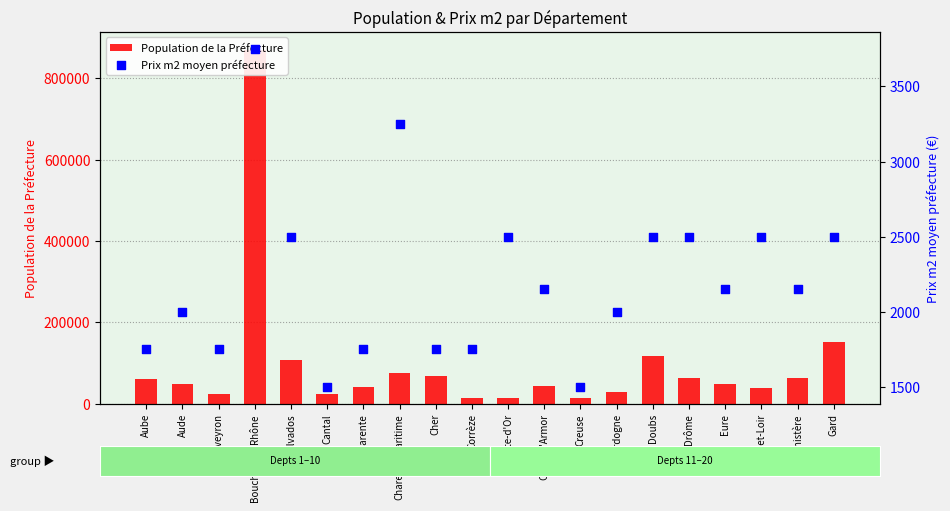

What are all the series names shown in the legend?

Population de la Préfecture, Prix m2 moyen préfecture